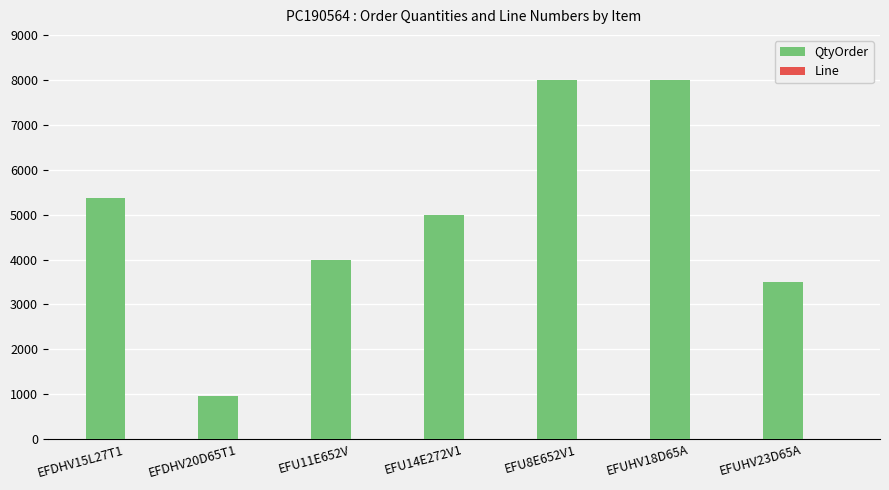

Which series has the largest total across all categories?

QtyOrder